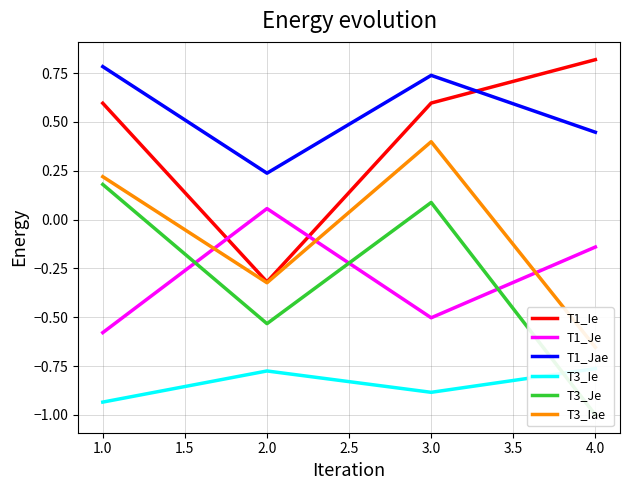

Rank the categories by T1_Je value from highest to lowest.

2.0, 4.0, 3.0, 1.0